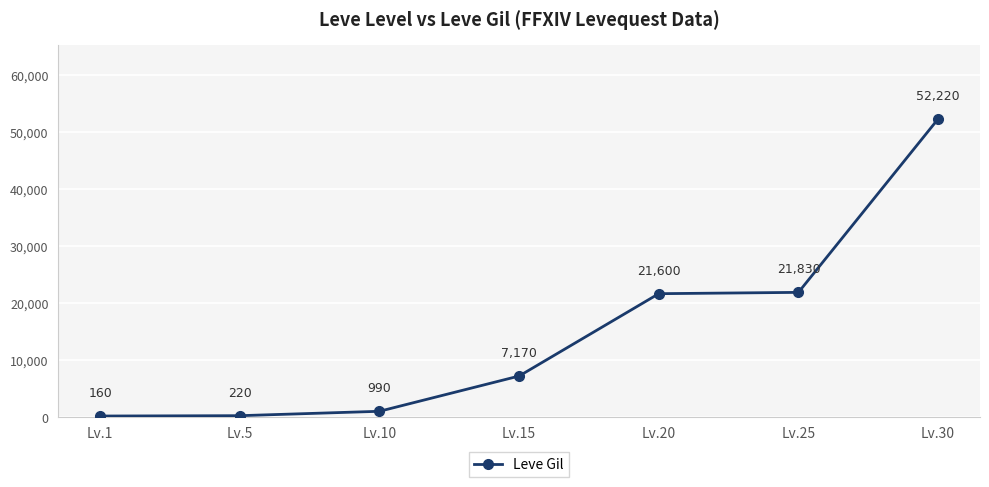

What is the value of the 5th point from the left?

21600